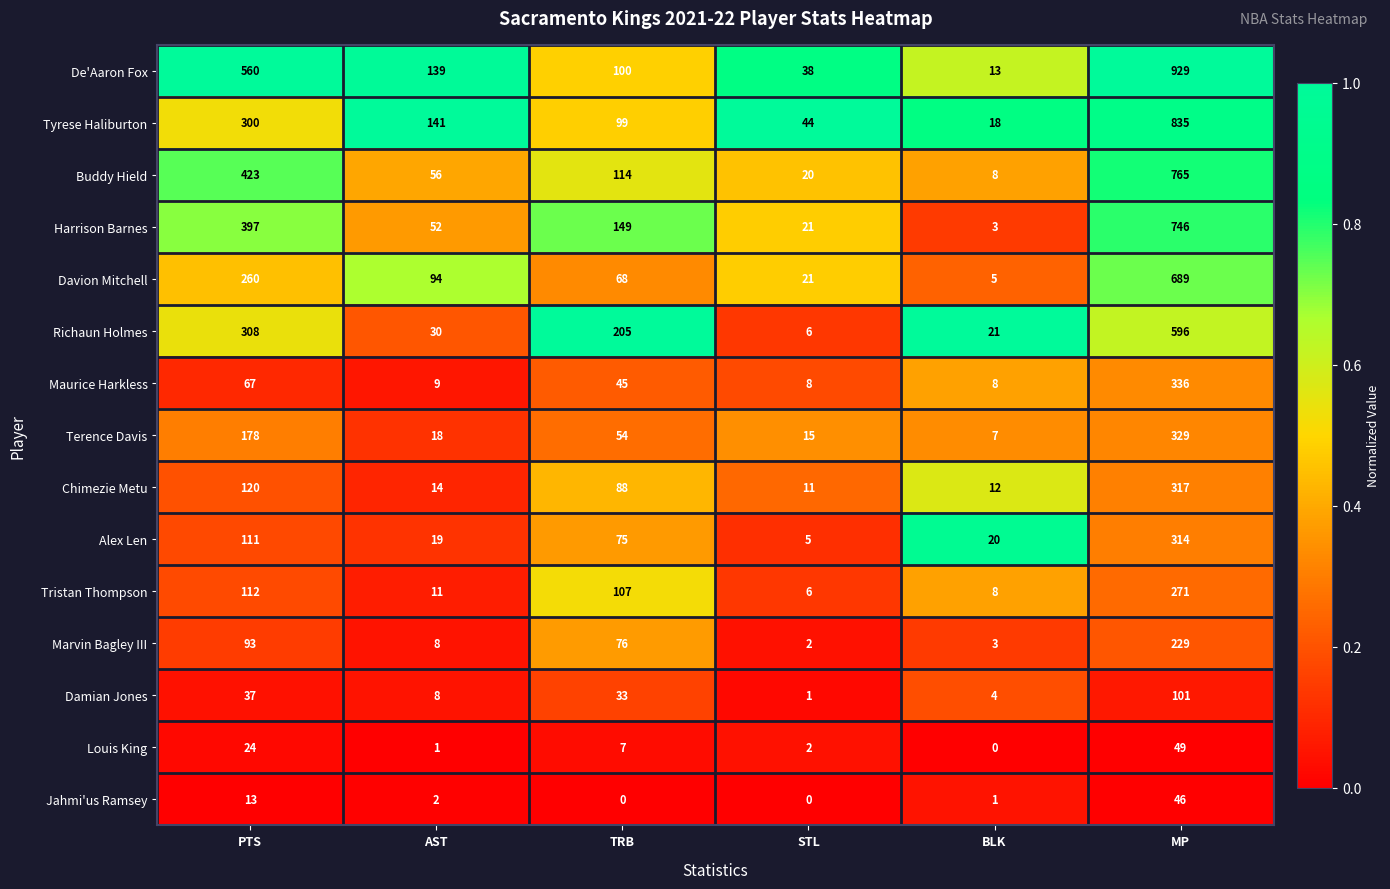

List the series in order of their peak value, lowest first.

Jahmi'us Ramsey, Louis King, Damian Jones, Marvin Bagley III, Tristan Thompson, Alex Len, Chimezie Metu, Terence Davis, Maurice Harkless, Richaun Holmes, Davion Mitchell, Harrison Barnes, Buddy Hield, Tyrese Haliburton, De'Aaron Fox